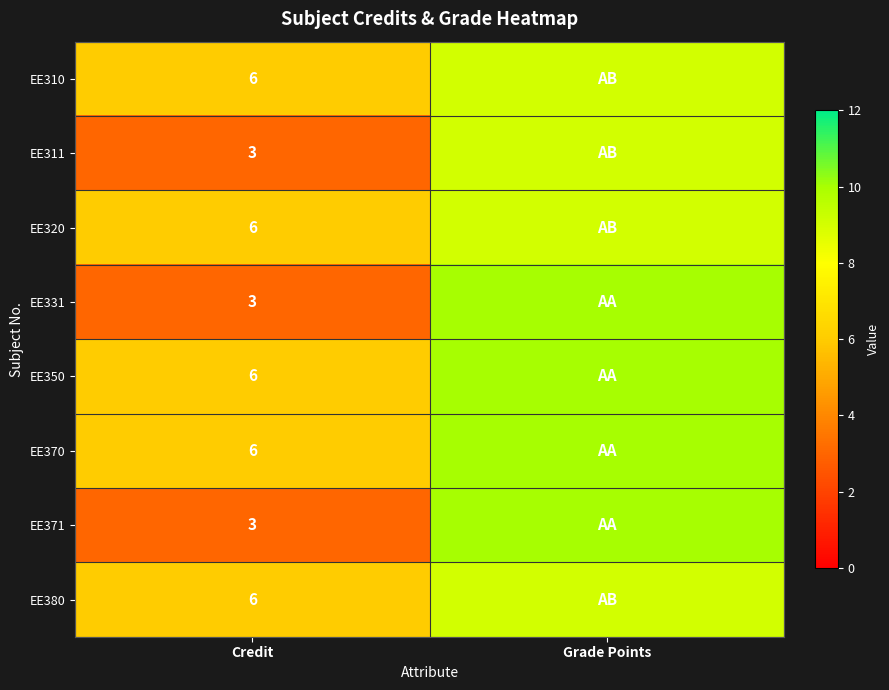

What is the spread (max minus min) of values at Credit?

3